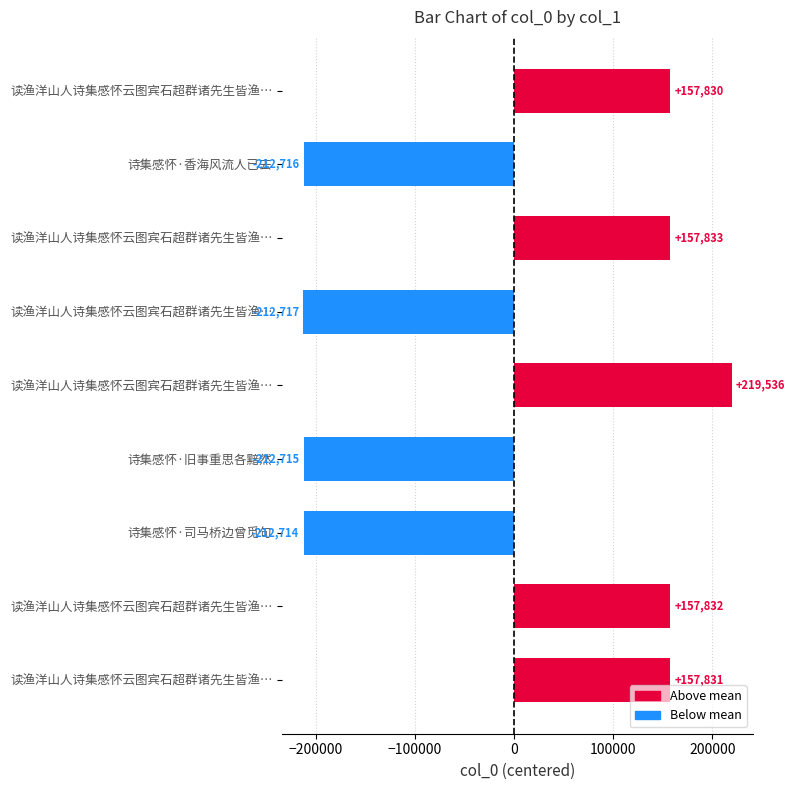

At which category does the chart reach its minimum across all series?

读渔洋山人诗集感怀云图宾石超群诸先生皆渔…